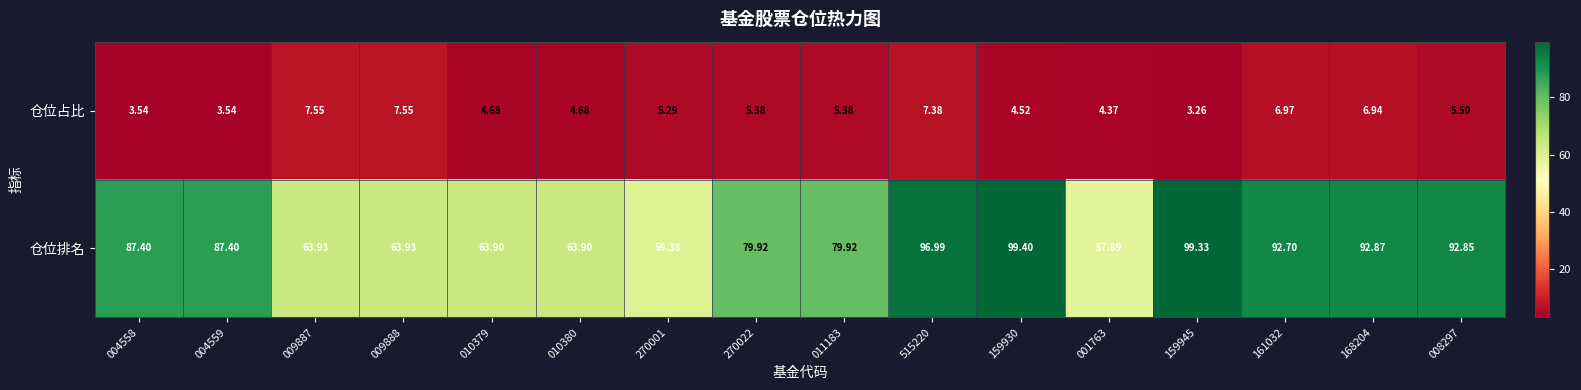

Which series has the largest total across all categories?

仓位排名